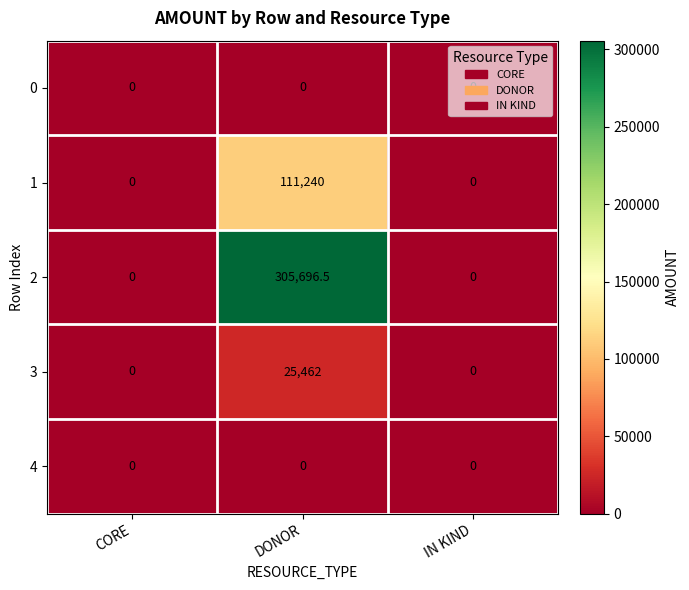

Which series has the largest range (max minus min)?

2